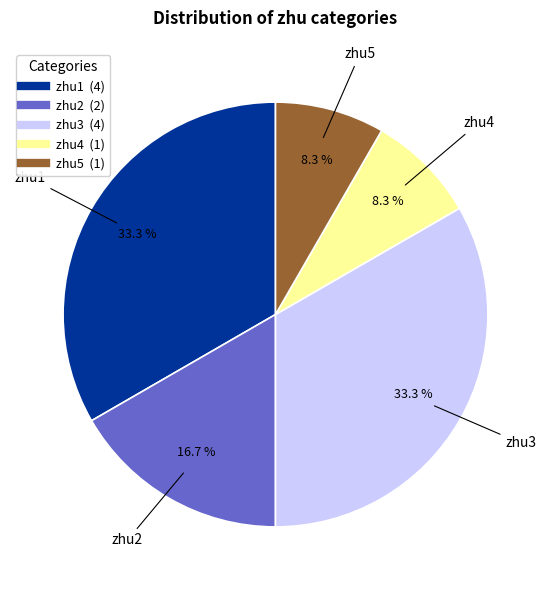

To the nearest percent, what is the average slice percentage?

20%